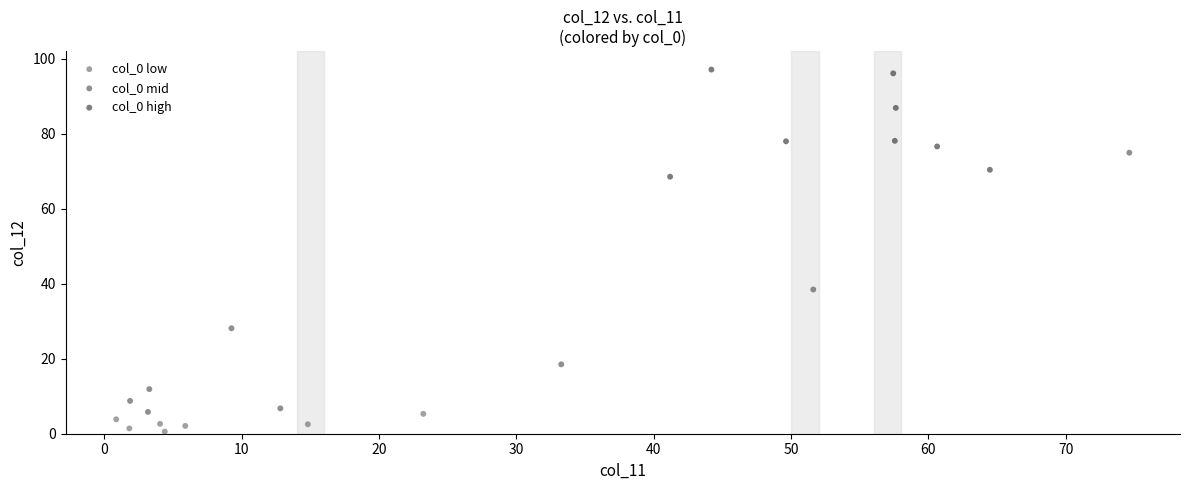

Which series has the widest spread of Y values?

col_0 mid